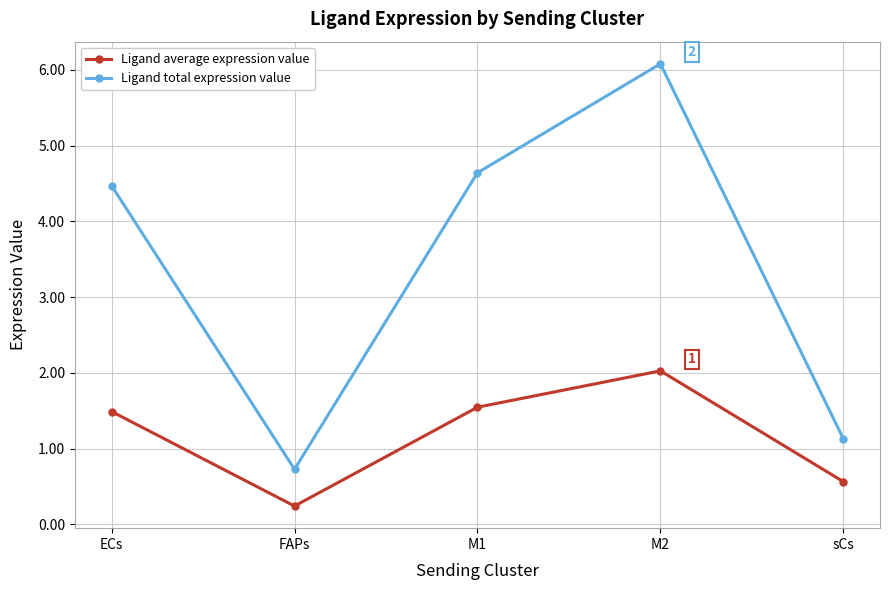

At which category does Ligand total expression value reach its first local peak?

M2